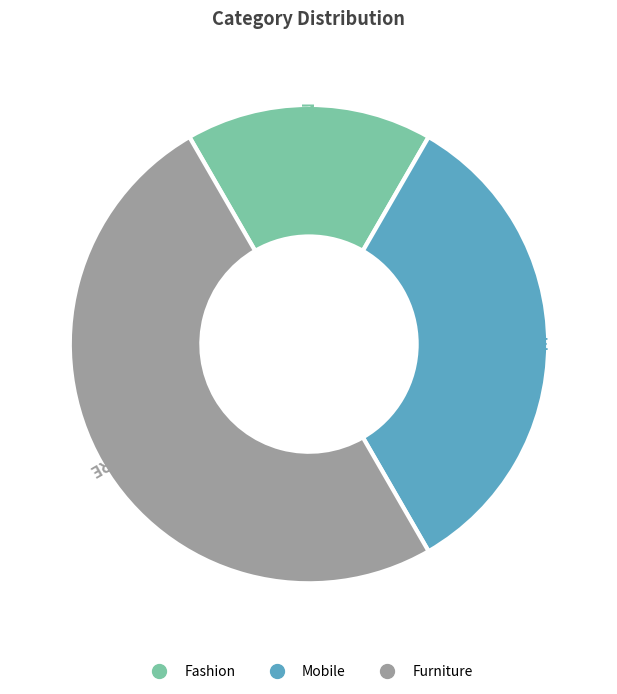

What is the smallest slice in the pie chart?

Fashion